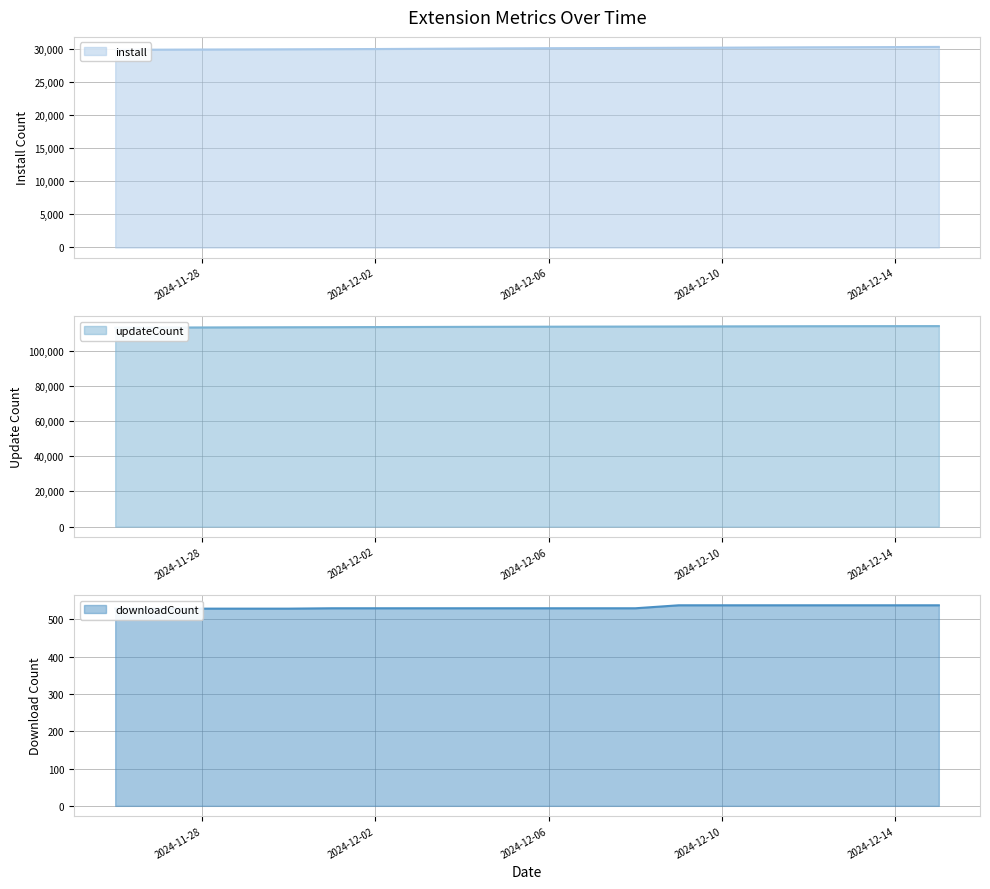

Which has a higher value, 2024-12-09 or 2024-12-10?

2024-12-10